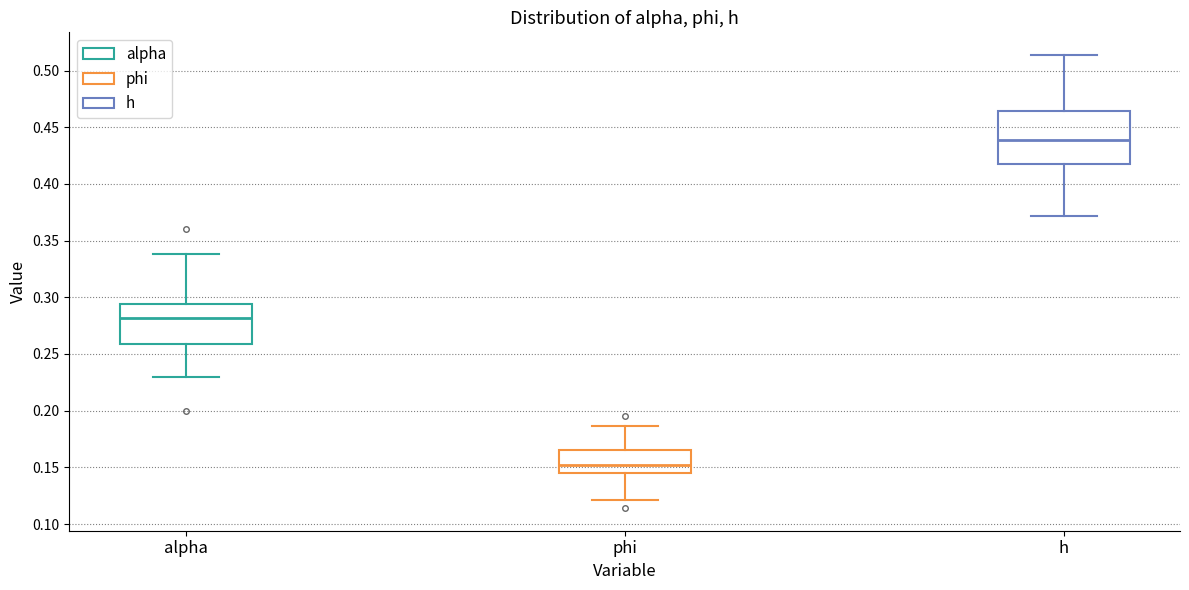

Reading left to right, read every box against the y-axis: the position of its median line, the range the box covers, and the ends of its whiskers. The values are not printed on the chart, so give them approximately, as read against the axis.

alpha: median 0.280, box 0.260 to 0.295, whiskers 0.230 to 0.340
phi: median 0.150, box 0.145 to 0.165, whiskers 0.120 to 0.185
h: median 0.440, box 0.420 to 0.465, whiskers 0.370 to 0.515